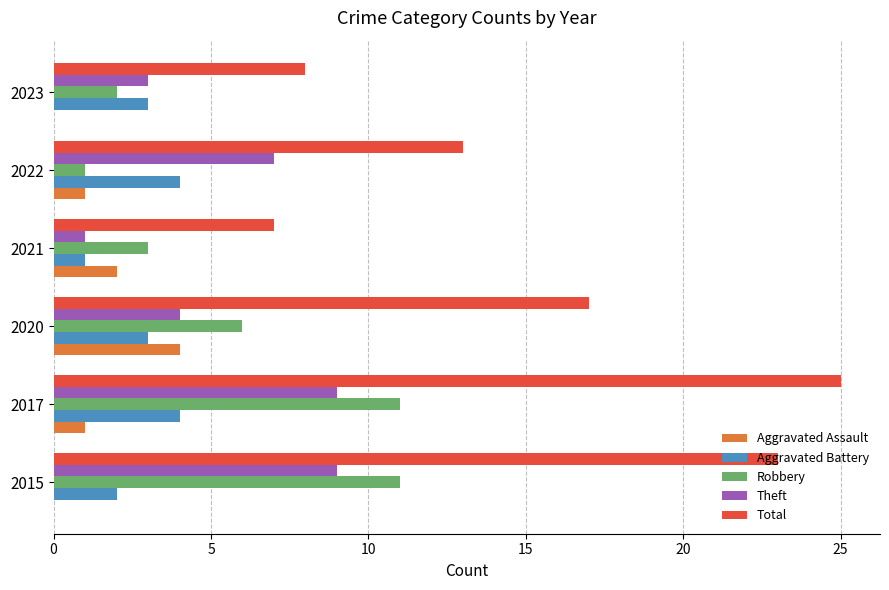

True or false: Robbery has a value of 3 at 2021.

True